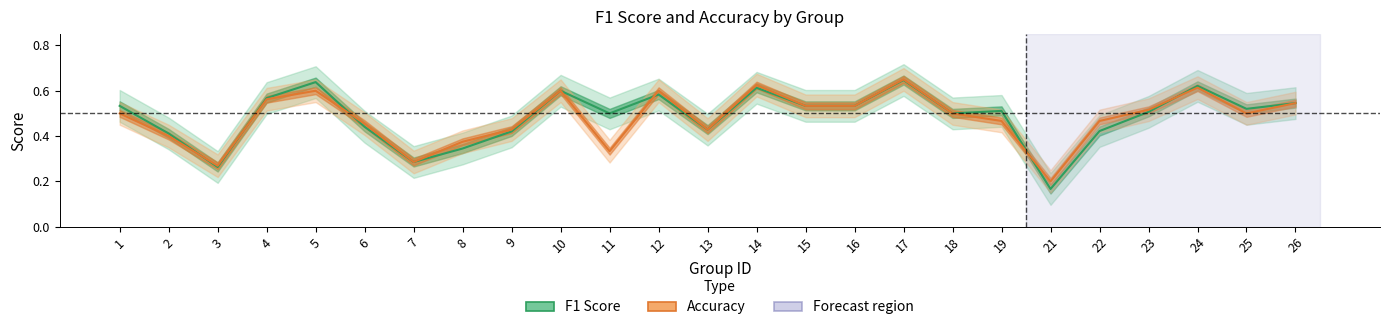

Rank the series at 14 from lowest to highest value.

F1 Score, Accuracy